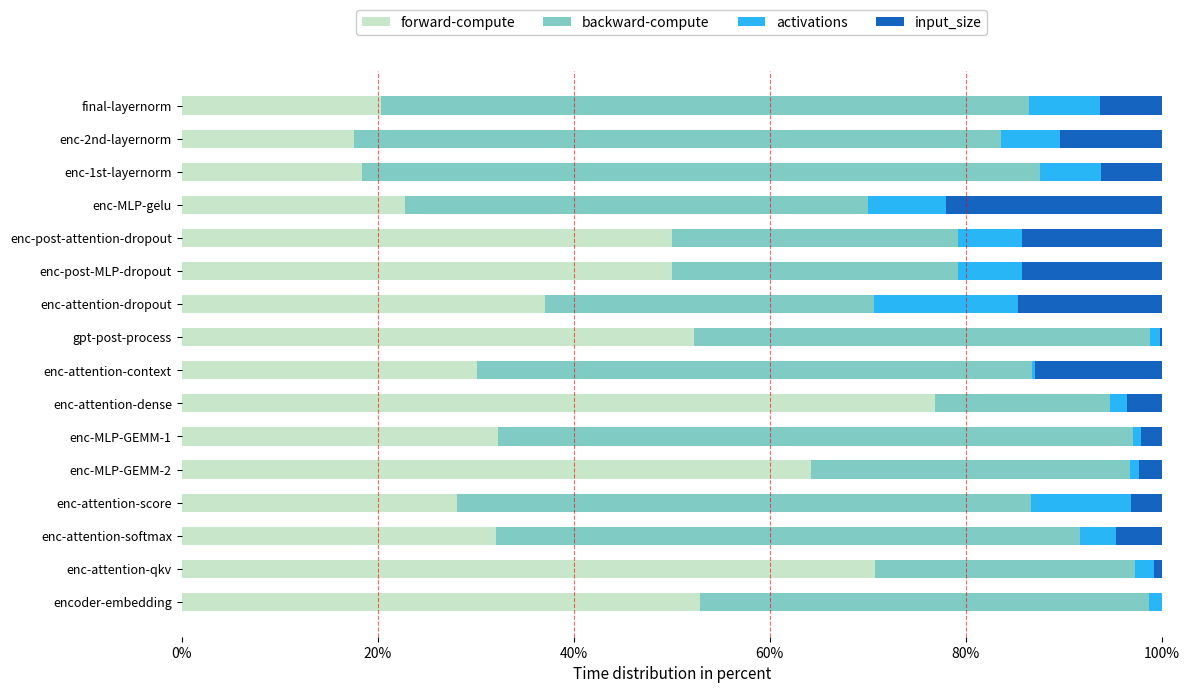

What is the maximum value for forward-compute?

76.8